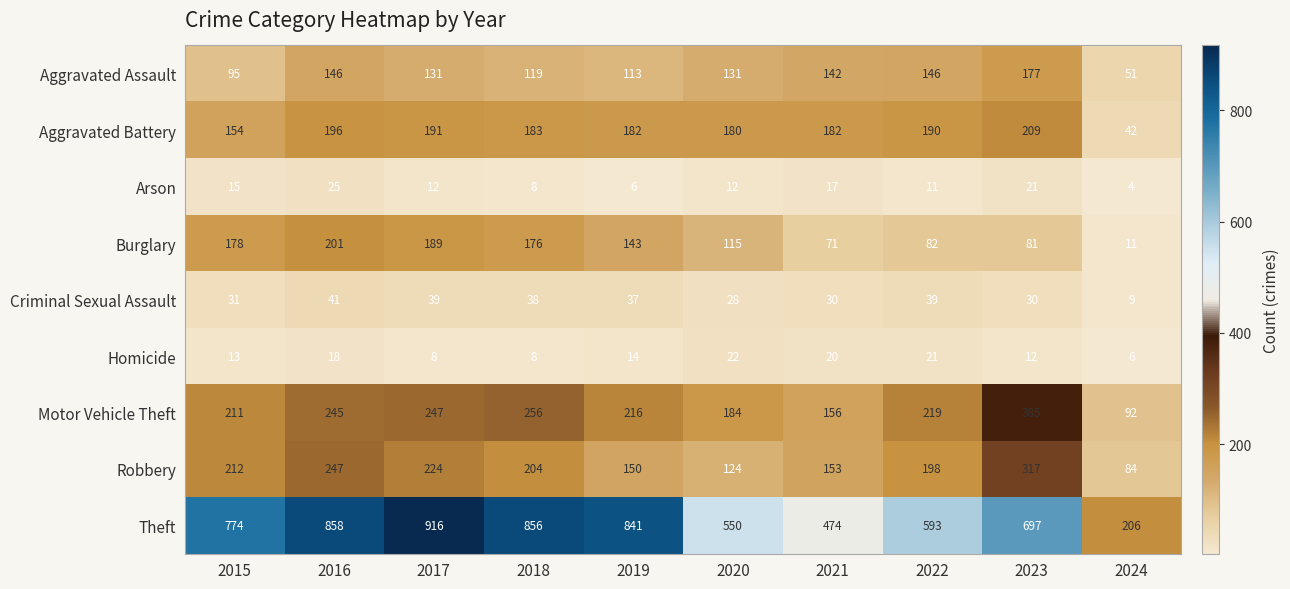

At how many categories does at least one series exceed 538?

8